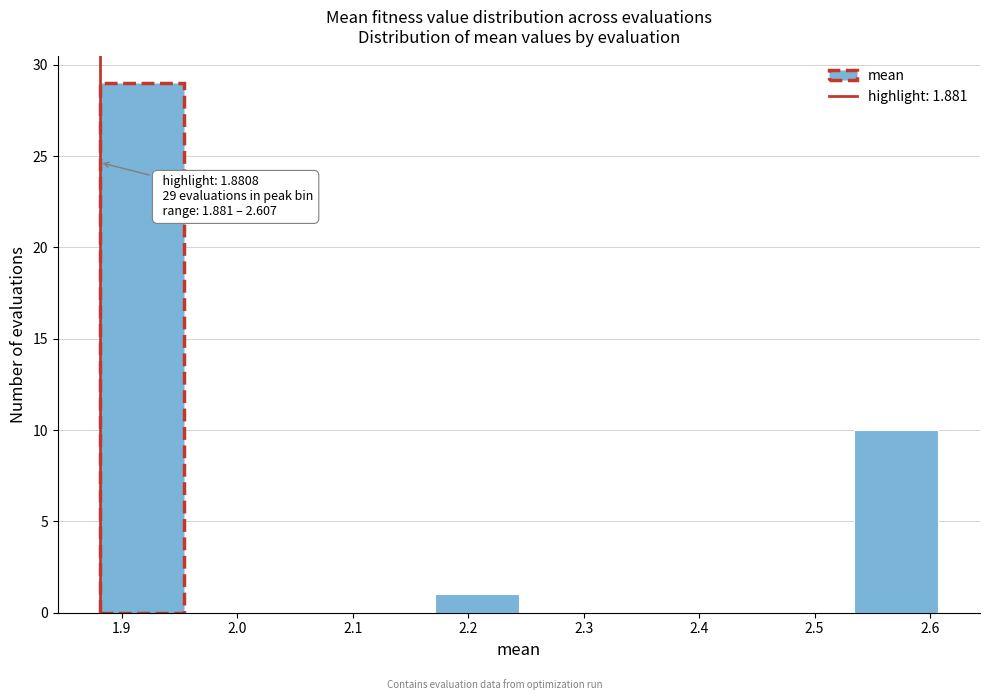

Which range on the x-axis has the tallest bar?

1.88 to 1.95